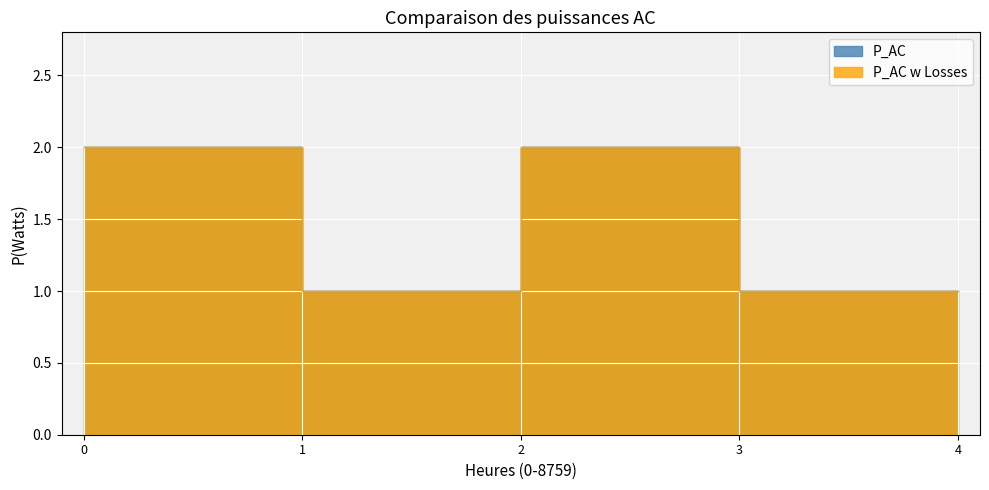

At how many categories does at least one series exceed 1?

2